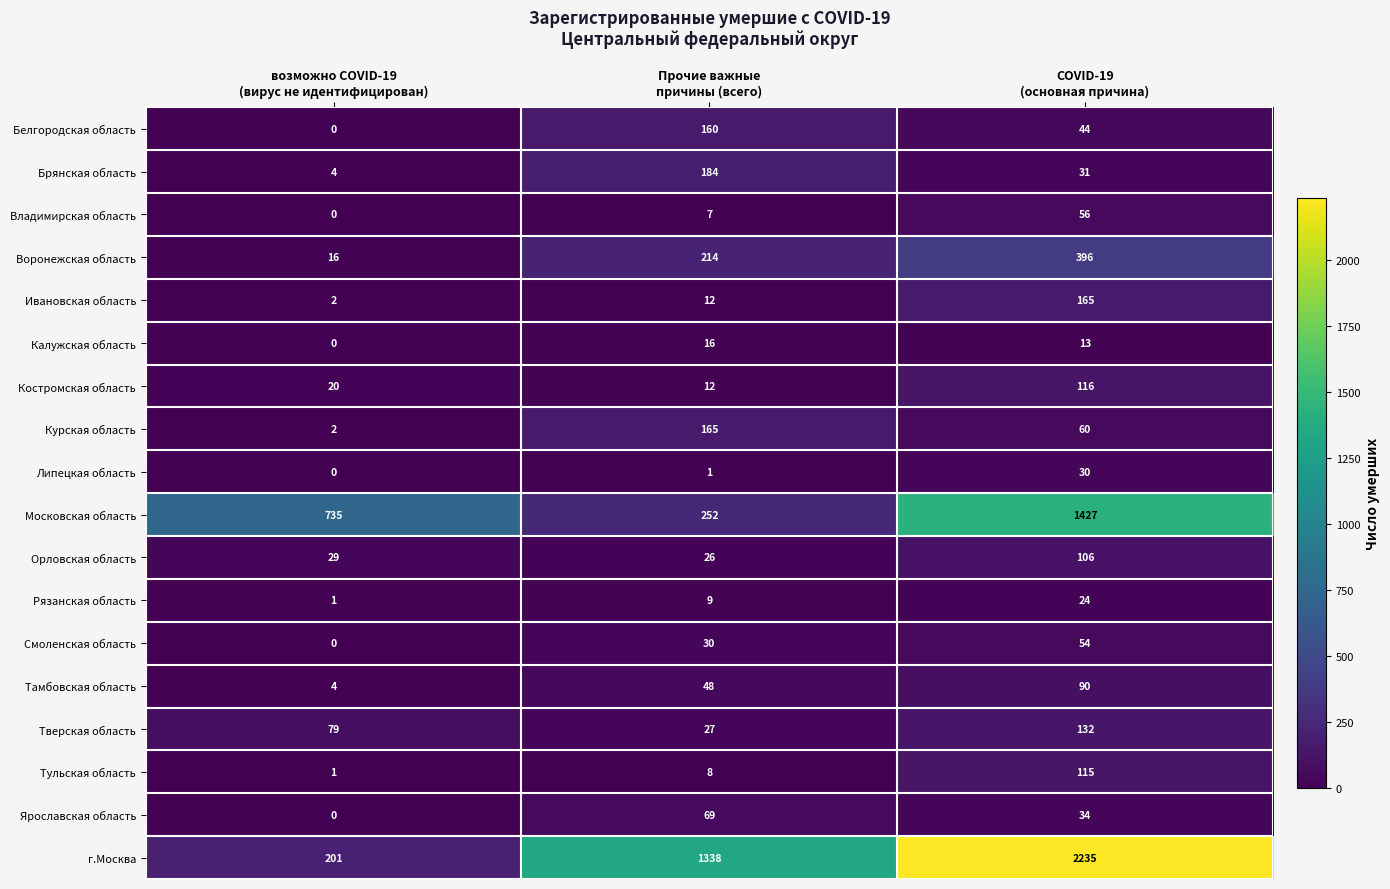

What is the sum of all Тамбовская область values?

142